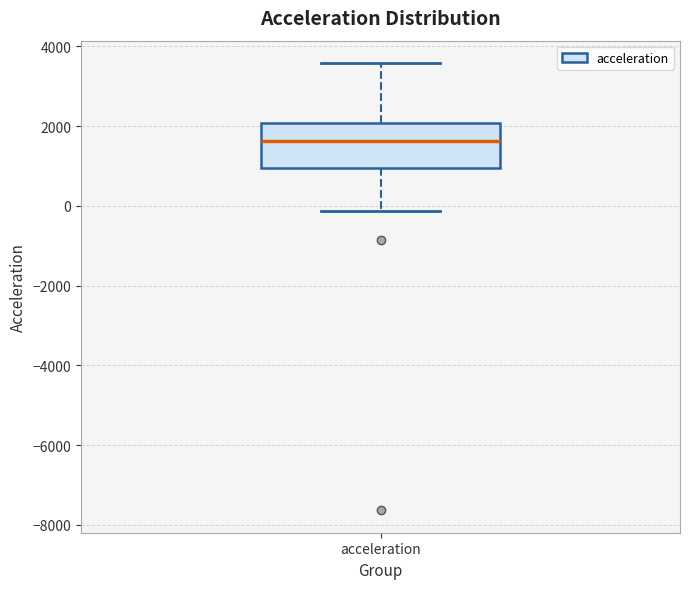

Where does the lower whisker of the box for acceleration end on the y-axis? The values are not printed on the chart, so give them approximately, as read against the axis.

-200